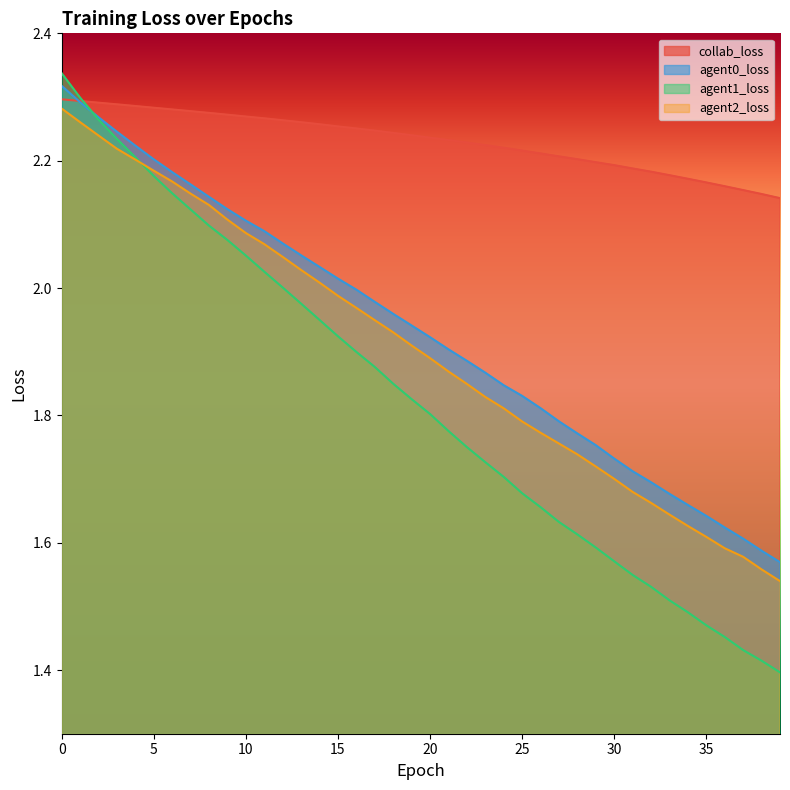

What is the sum of the agent2_loss values at 33 and 7?

3.8